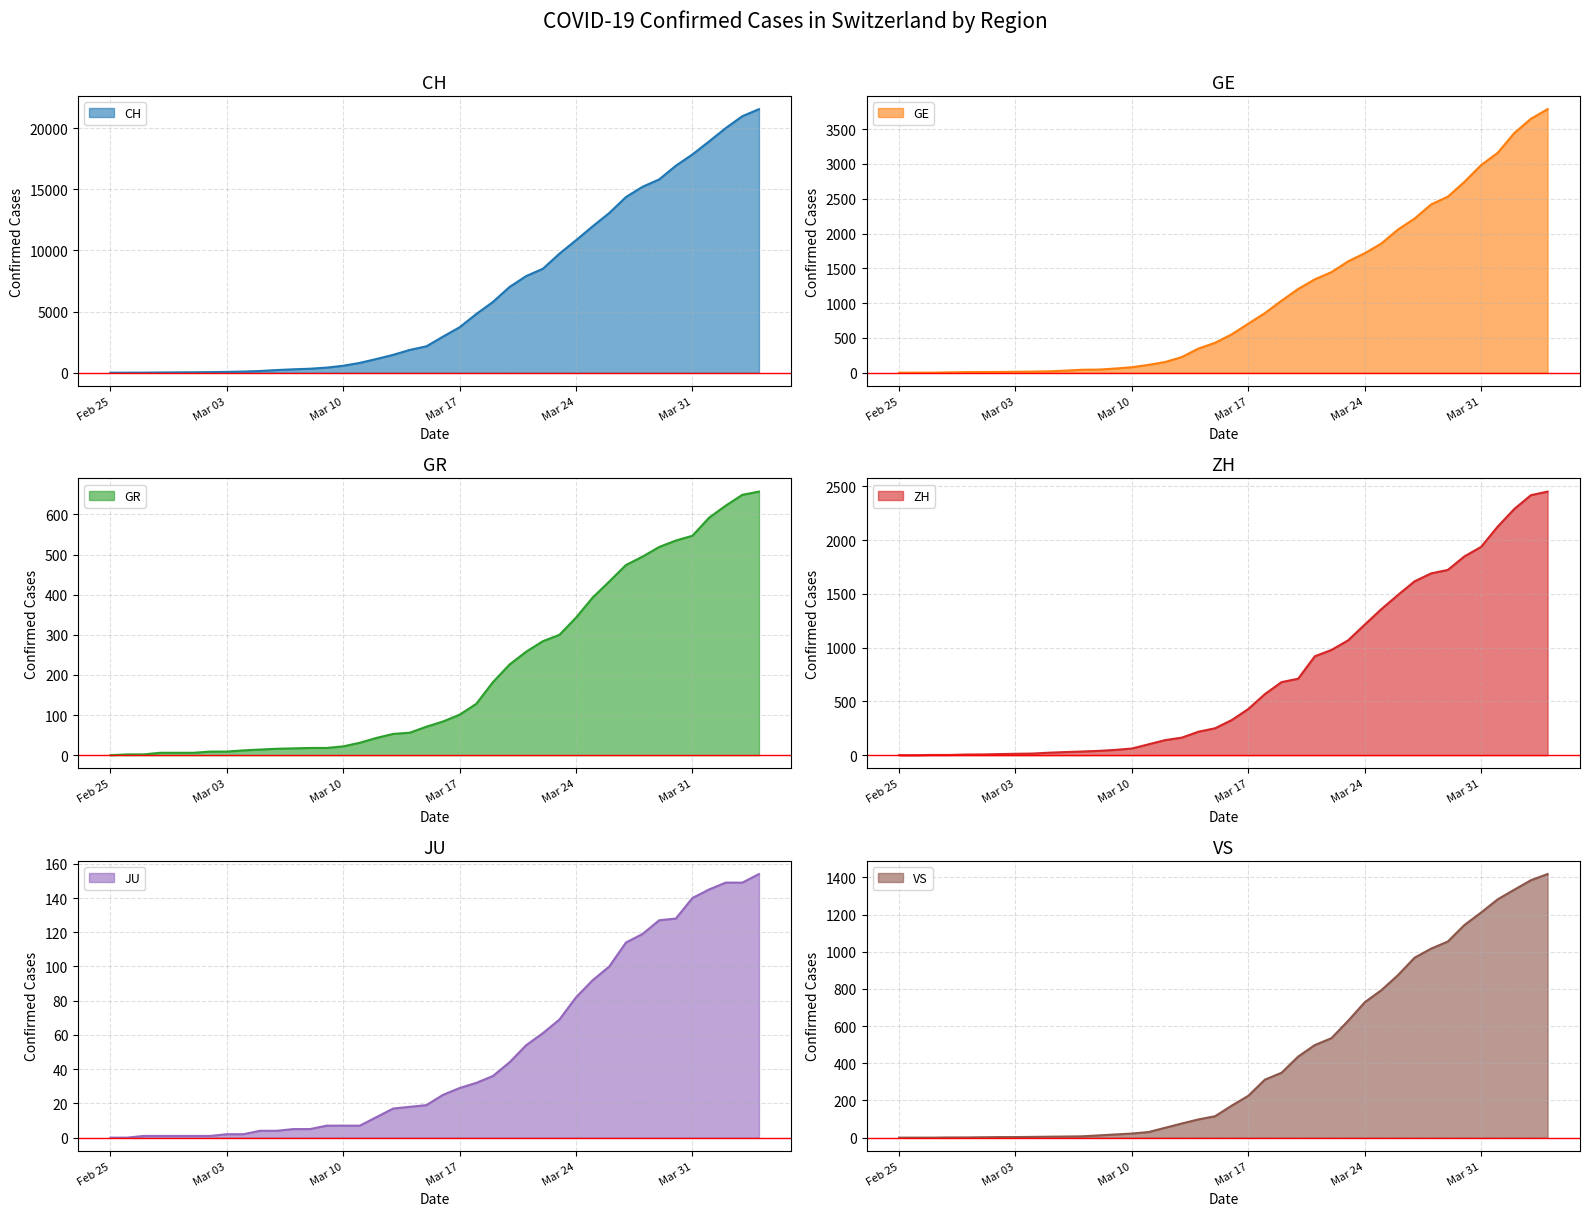

Between 2020-02-29 and 2020-03-04, which is larger?

2020-03-04